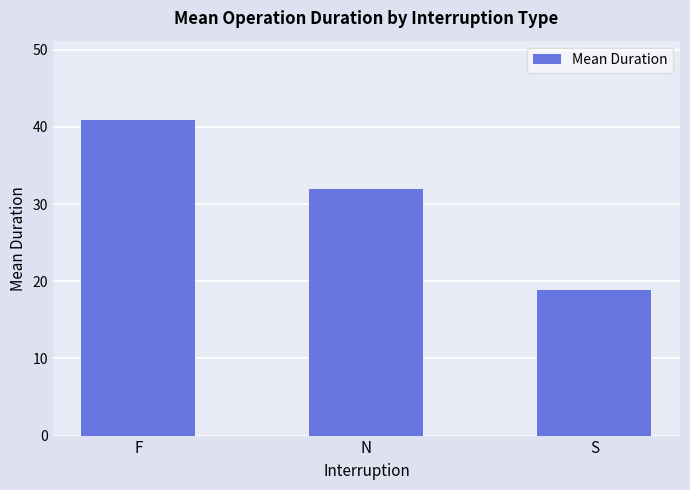

Where does the data first go above 31?

F